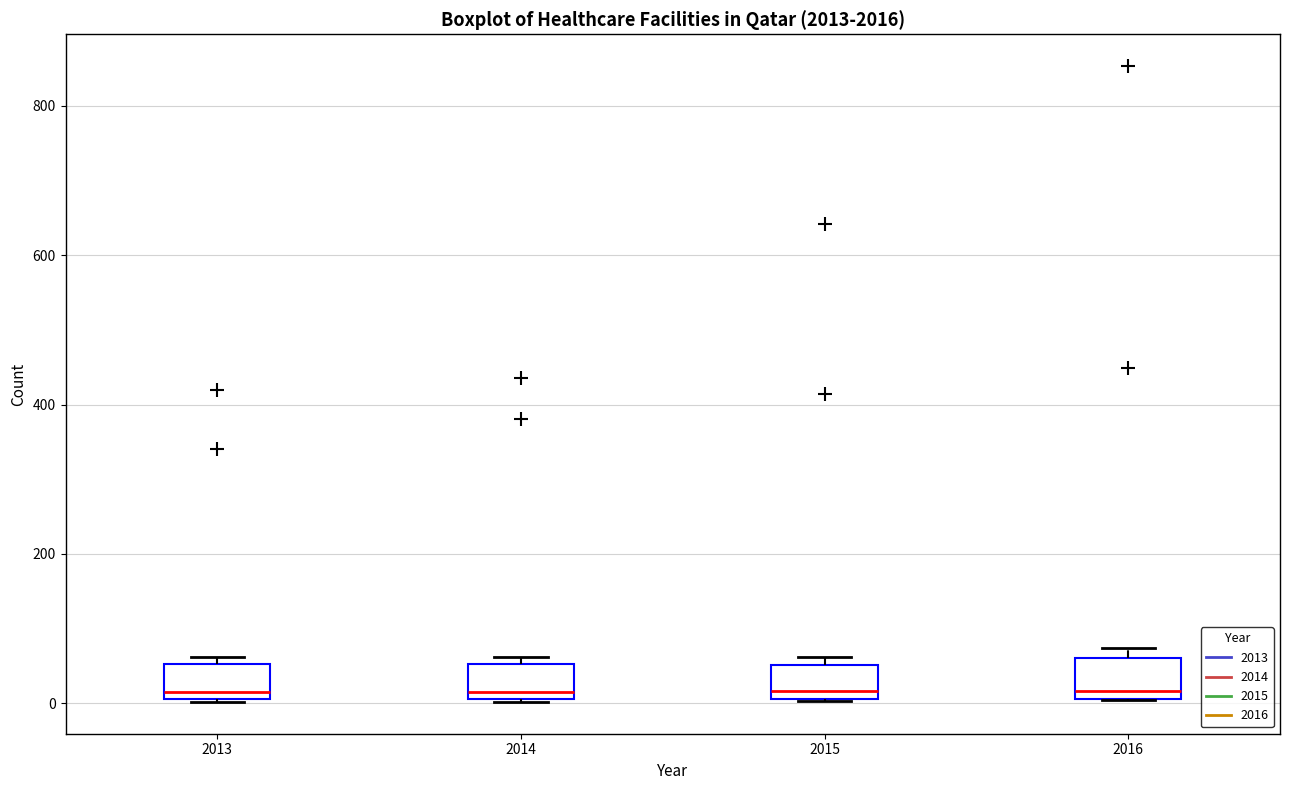

Reading left to right, transcribe this box plot: for each box, give where its median line is, the range the box spans, and where its two whiskers end, as read against the y-axis. The values are not printed on the chart, so give them approximately, as read against the axis.

2013: median 20, box 0 to 60, whiskers 0 to 60 (just above the box's upper edge)
2014: median 20, box 0 to 60, whiskers 0 to 60 (just above the box's upper edge)
2015: median 20, box 0 to 60, whiskers 0 to 60 (just above the box's upper edge)
2016: median 20, box 0 to 60, whiskers 0 to 80